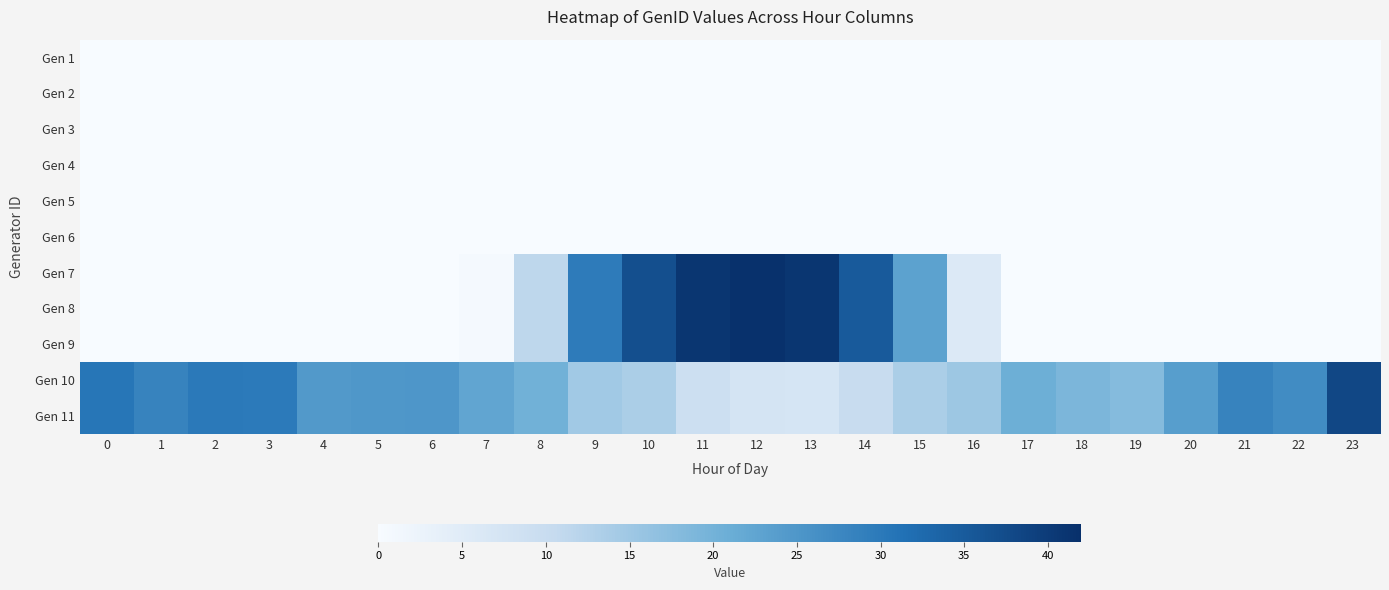

What is the total value across all series at 0?

61.2